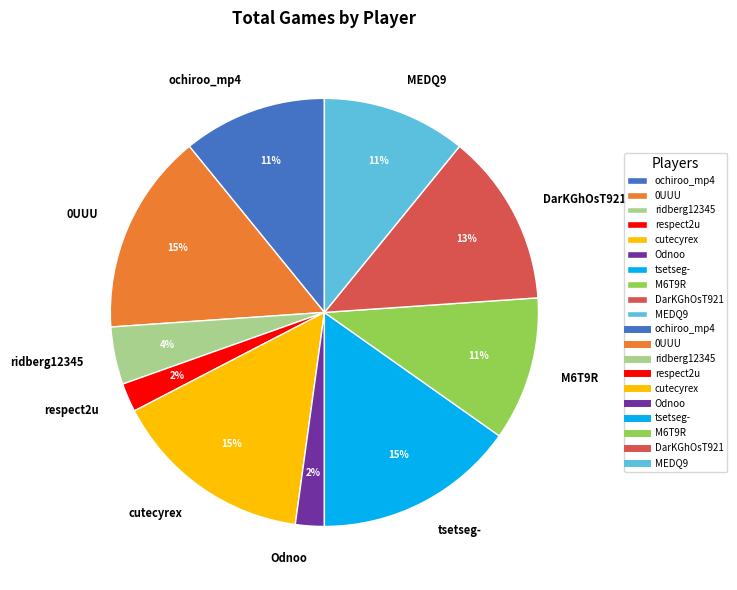

To the nearest percent, what portion does DarKGhOsT921 represent?

13%